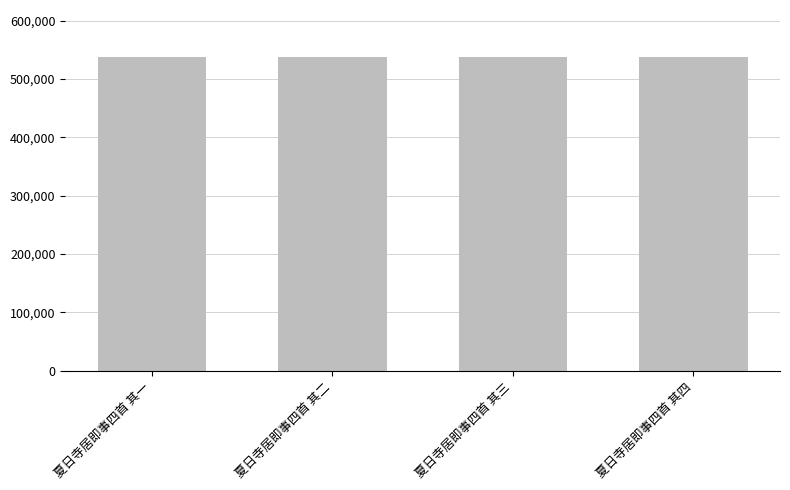

What is the minimum value shown in the chart?

537826